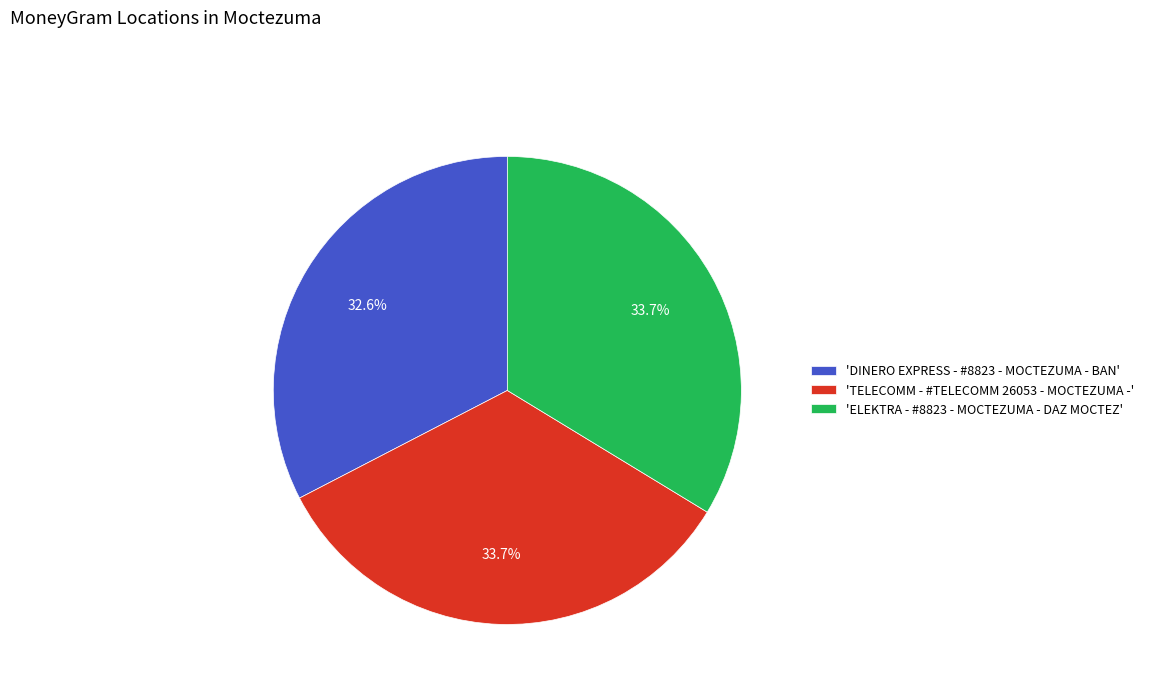

Is there any slice that represents more than half of the pie?

No